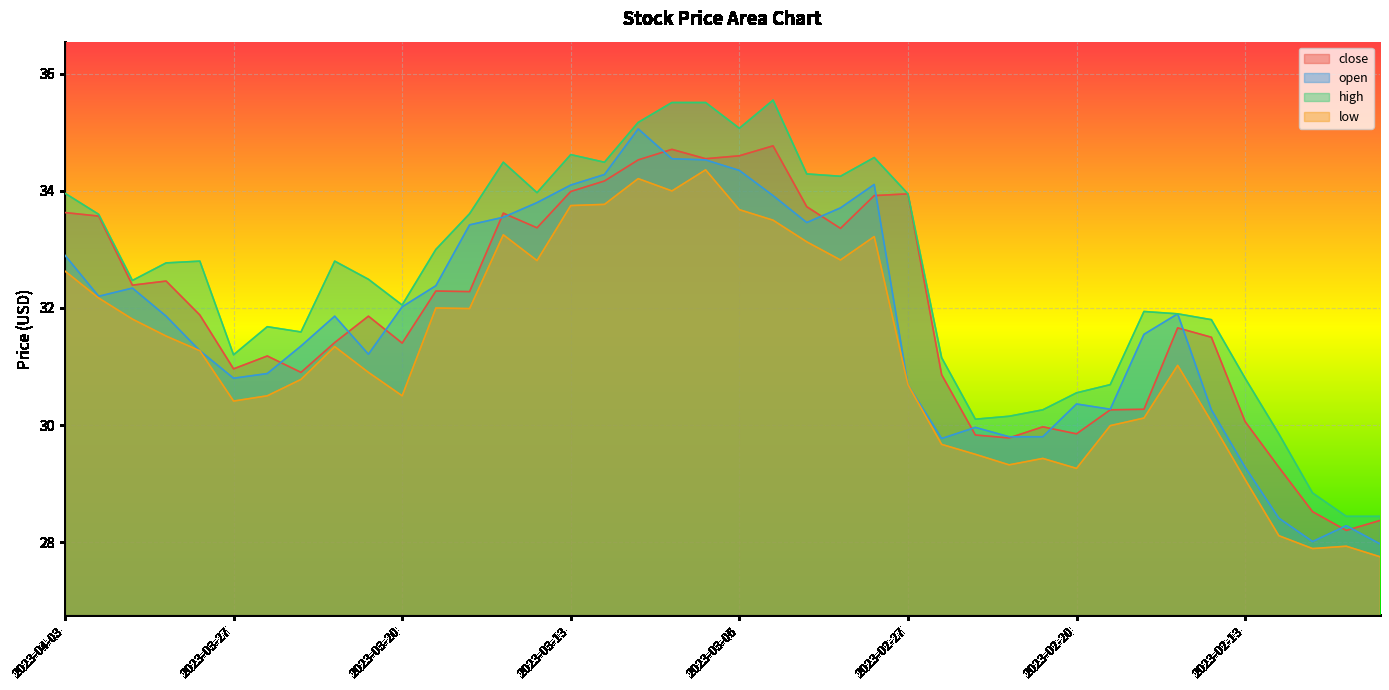

True or false: low and close intersect in this chart.

False